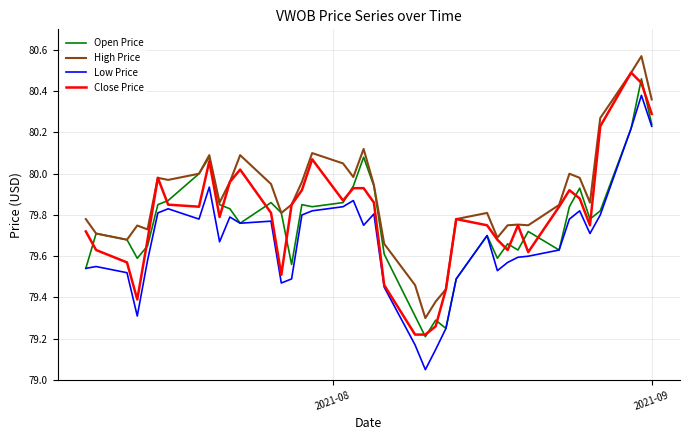

True or false: High Price and Low Price cross at least once.

False